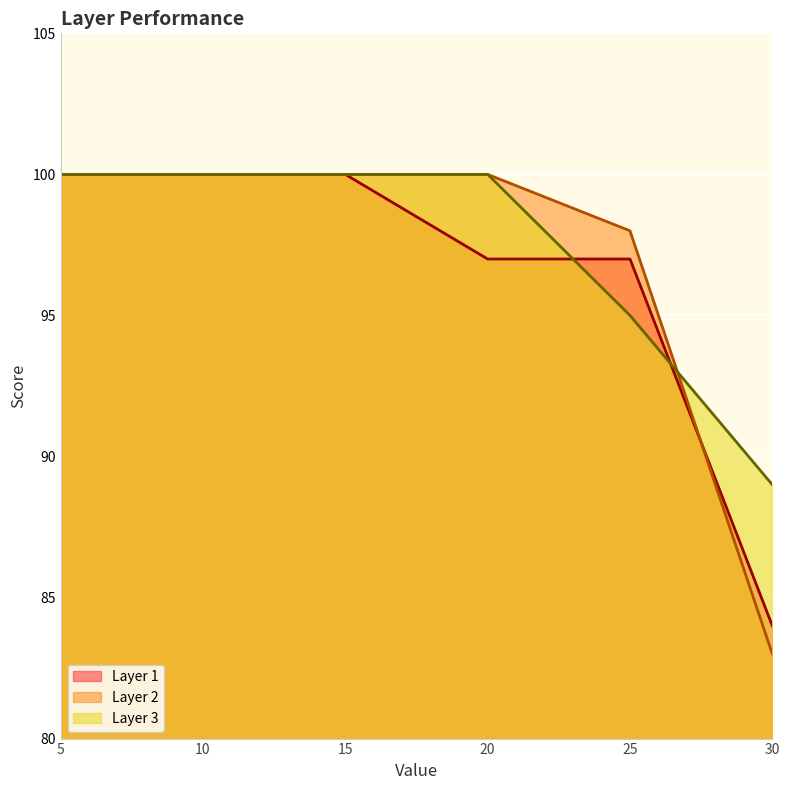

True or false: Layer 1 has more than 2 interior local peaks.

False